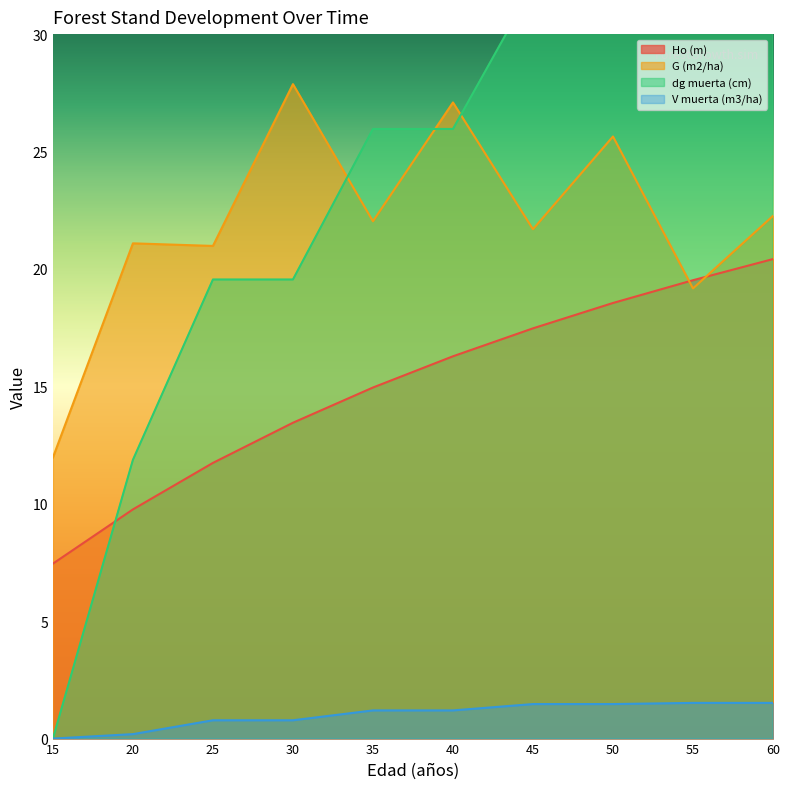

Where does the dg muerta (cm) series first go above 25?

35